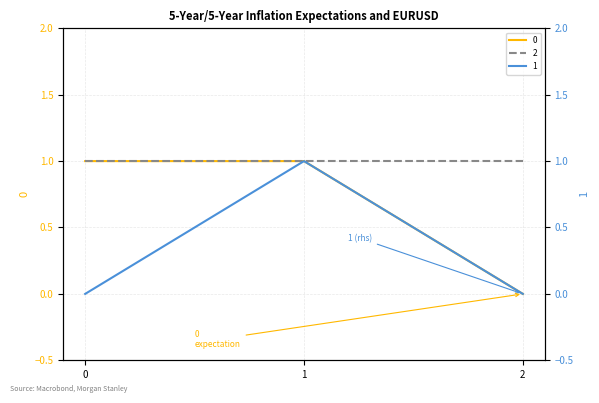

True or false: 1 has a value of 0 at 1.

False